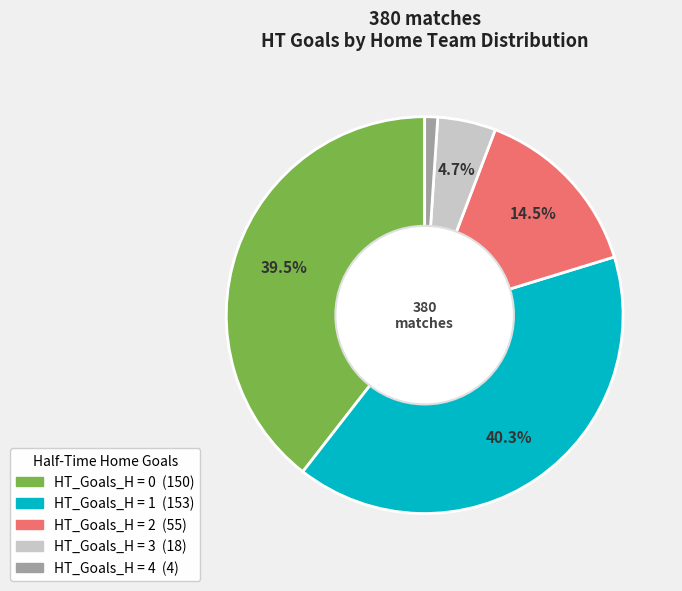

Is there a majority slice in this chart?

No